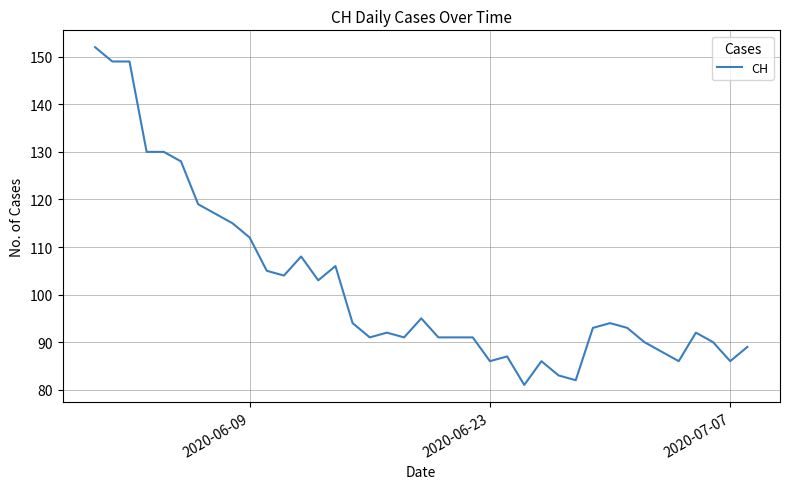

What is the greatest value displayed?

152